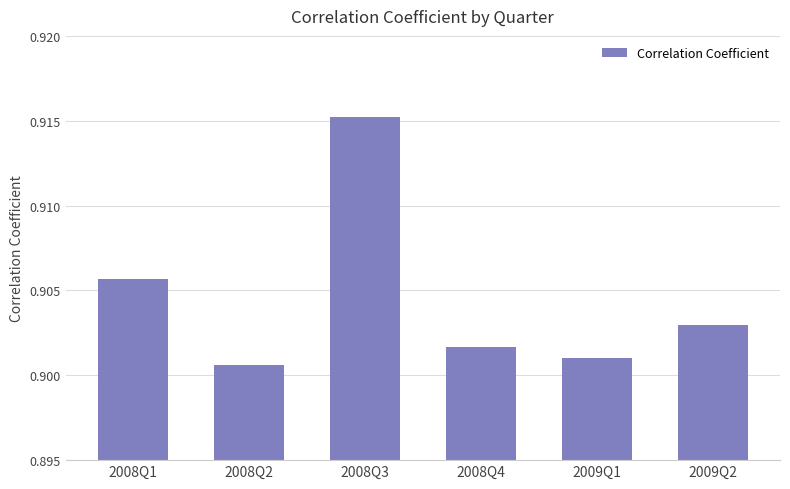

What is the sum of all values?

5.4